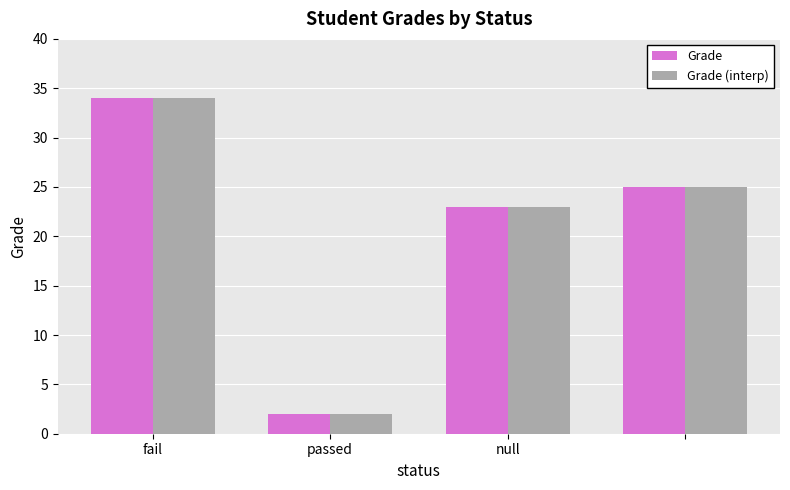

What is the greatest value displayed?

34